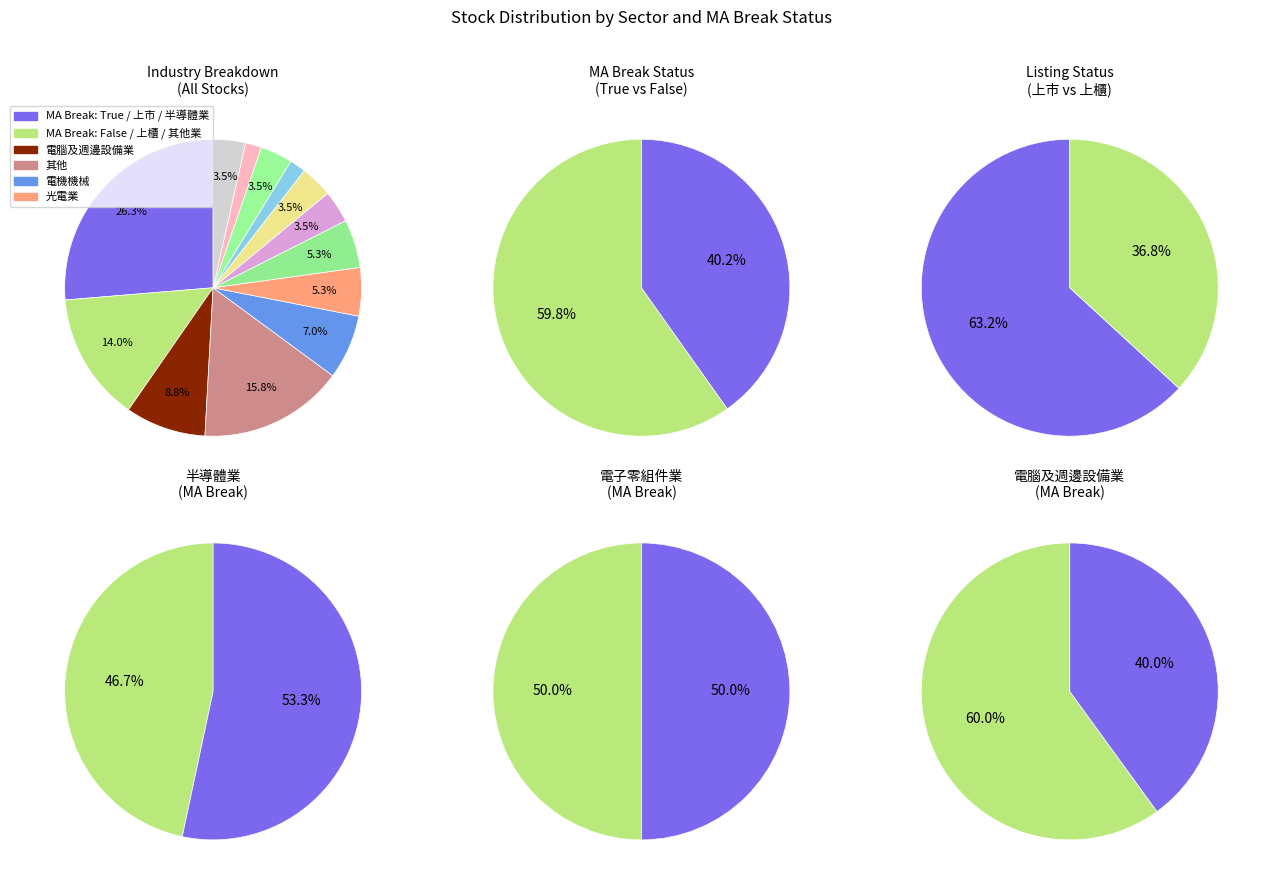

Does 電機機械 represent more than half of the total?

No